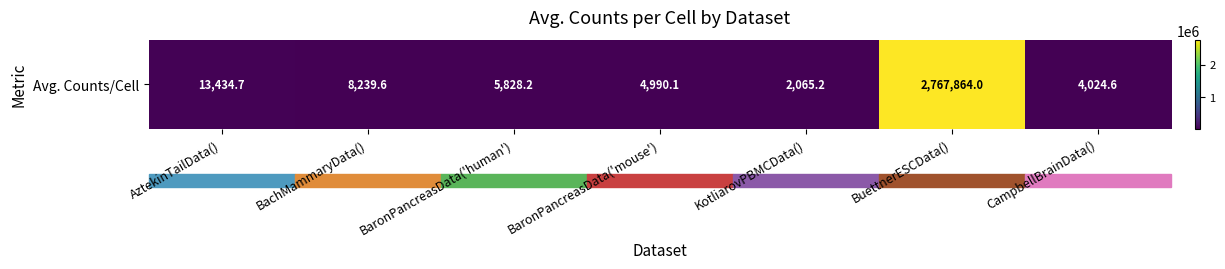

Is it true that the value at BachMammaryData() is 5512.3?

False